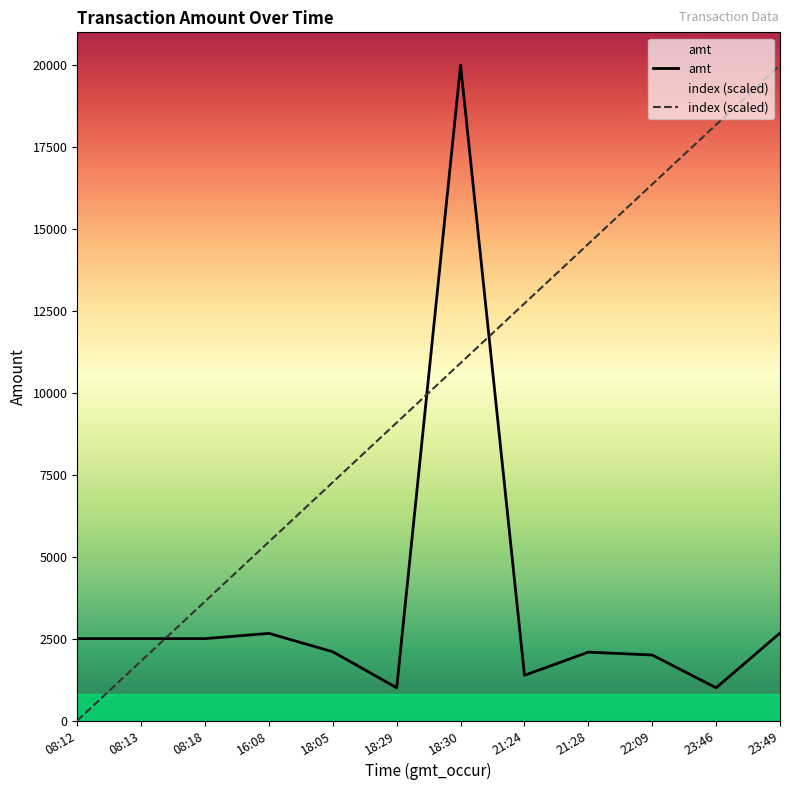

True or false: amt and index (scaled) intersect in this chart.

True